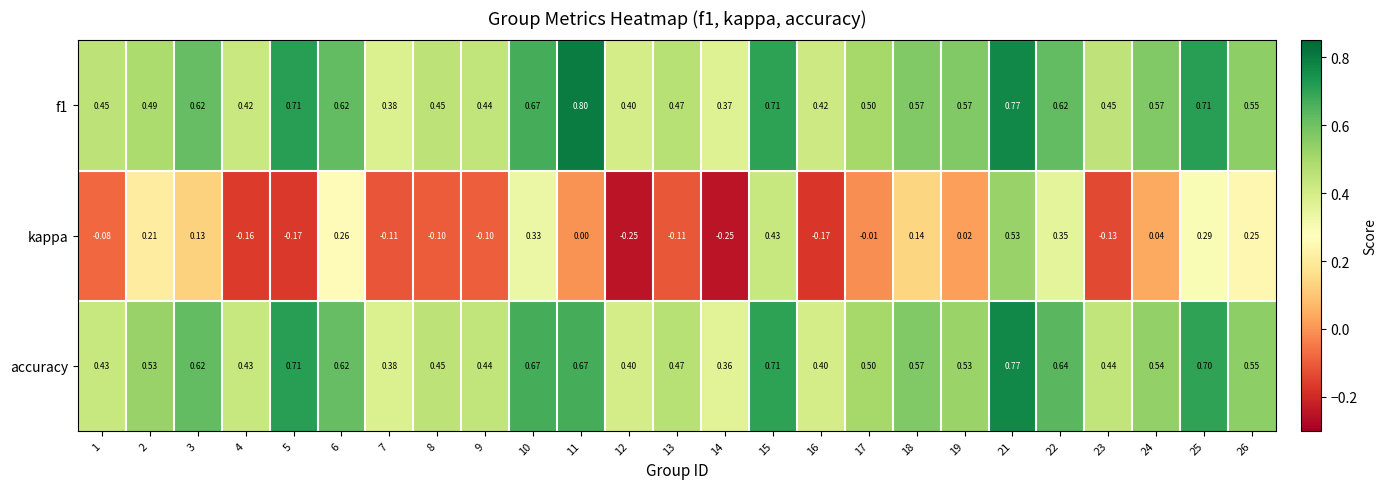

At how many categories does at least one series exceed 0?

25